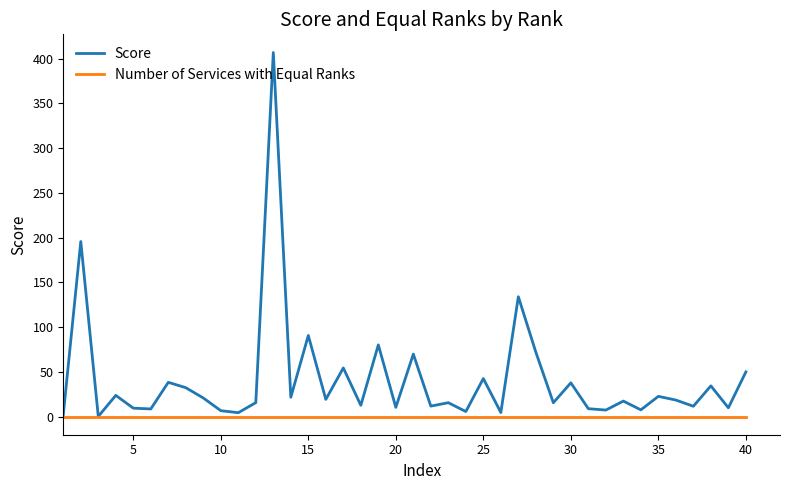

How many values in the Score series exceed 18?

20